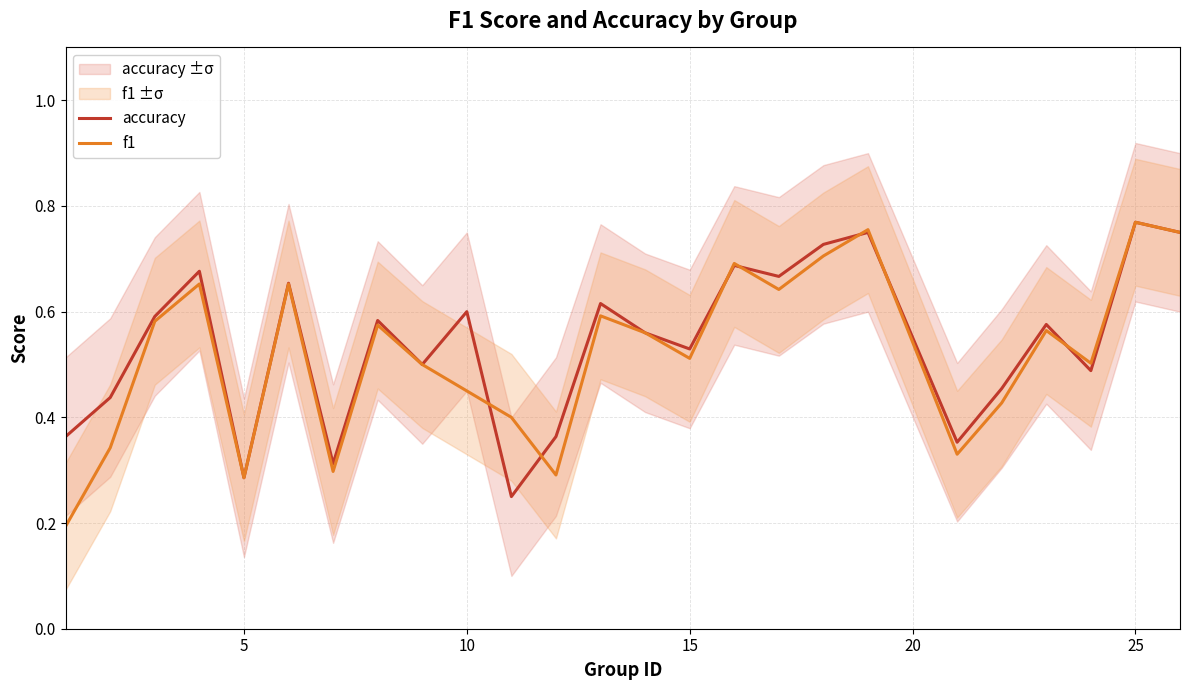

List the series in order of their overall mean, highest first.

accuracy, f1